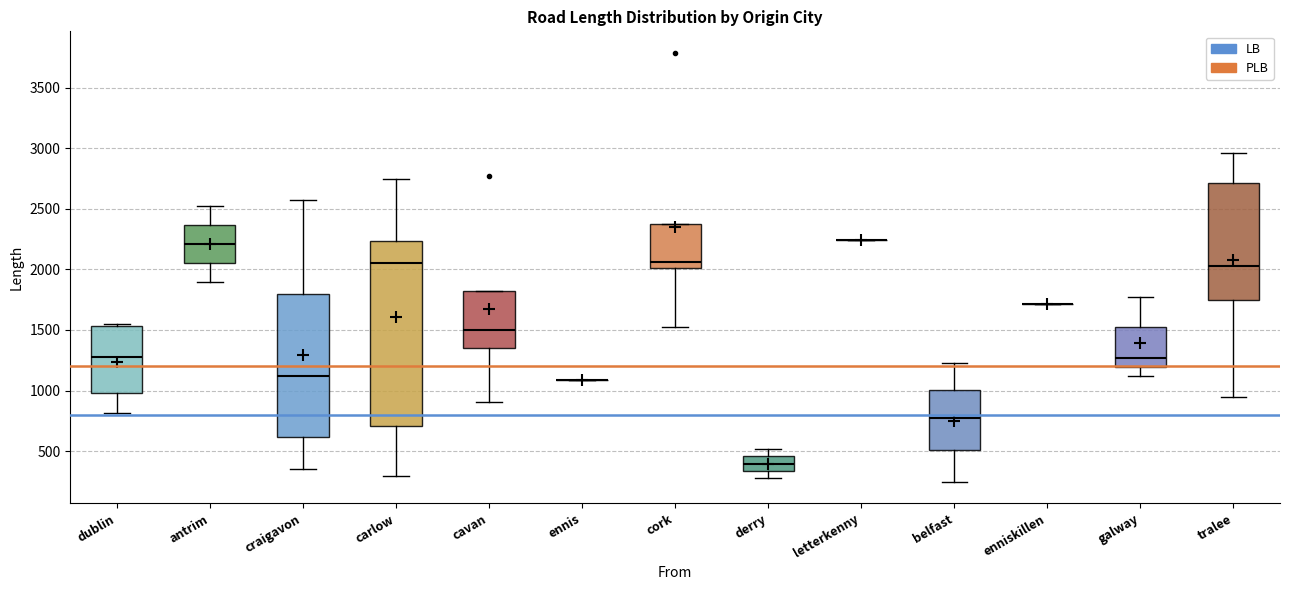

Reading left to right, transcribe this box plot: for each box, give where its median line is, the range the box spans, and where its two whiskers end, as read against the y-axis. The values are not printed on the chart, so give them approximately, as read against the axis.

dublin: median 1300, box 1000 to 1550, whiskers 800 to 1550 (just above the box's upper edge)
antrim: median 2200, box 2050 to 2350, whiskers 1900 to 2500
craigavon: median 1100, box 600 to 1800, whiskers 350 to 2550
carlow: median 2050, box 700 to 2250, whiskers 300 to 2750
cavan: median 1500, box 1350 to 1800, whiskers 900 to 1800
ennis: box collapsed to a line at 1100, whiskers 1100 to 1100
cork: median 2050, box 2000 to 2400, whiskers 1500 to 2400
derry: median 400, box 350 to 450, whiskers 300 to 500
letterkenny: box collapsed to a line at 2250, whiskers 2250 to 2250
belfast: median 750, box 500 to 1000, whiskers 250 to 1250
enniskillen: box collapsed to a line at 1700, whiskers 1700 to 1700
galway: median 1250, box 1200 to 1500, whiskers 1100 to 1750
tralee: median 2050, box 1750 to 2700, whiskers 950 to 2950